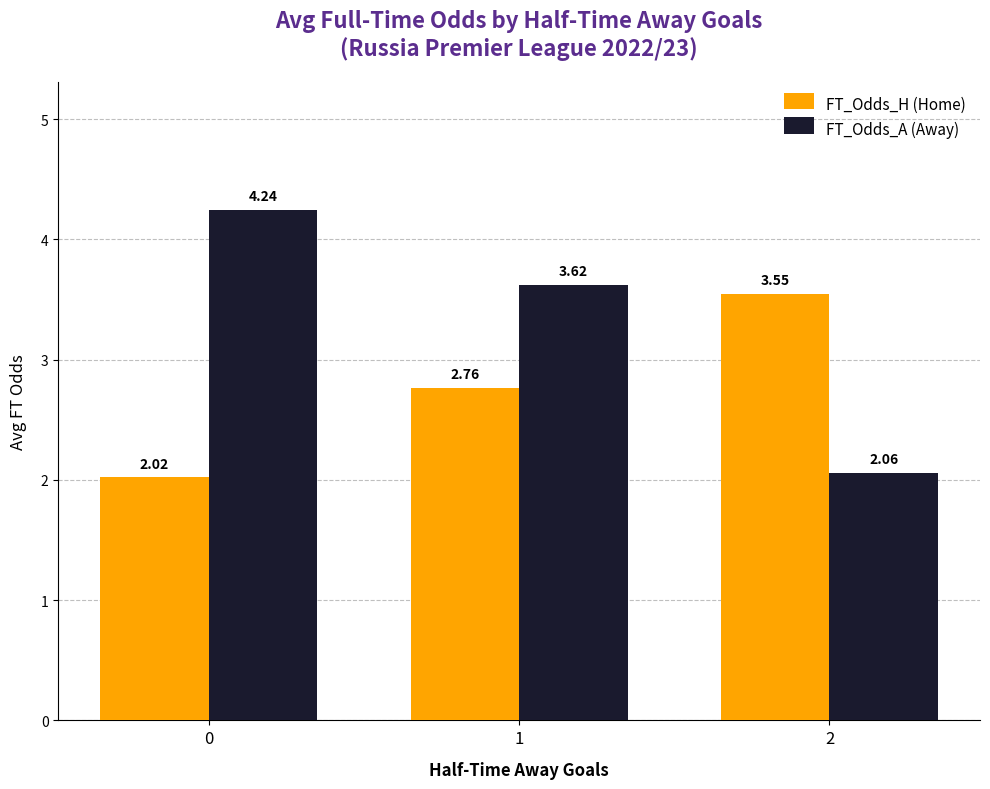

Is the value of FT_Odds_H (Home) at 2 greater than the value of FT_Odds_A (Away) at 1?

No